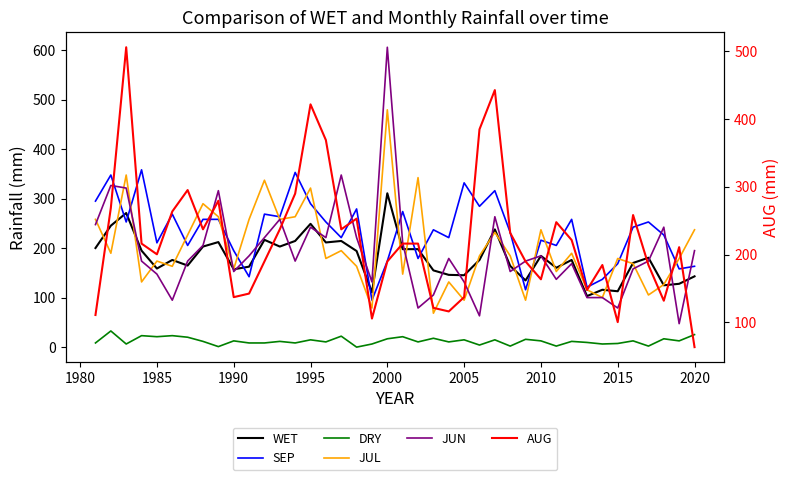

True or false: JUL and DRY intersect in this chart.

False